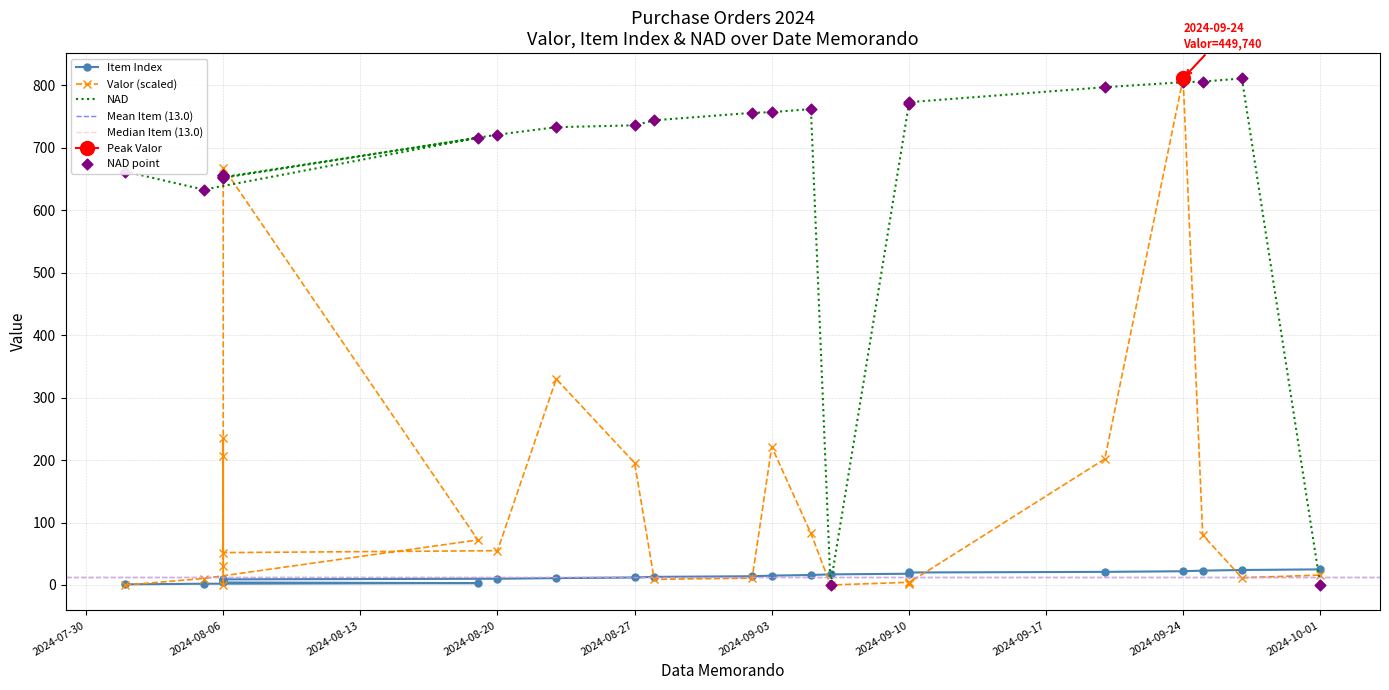

What are all the series names shown in the legend?

valor, item, nad